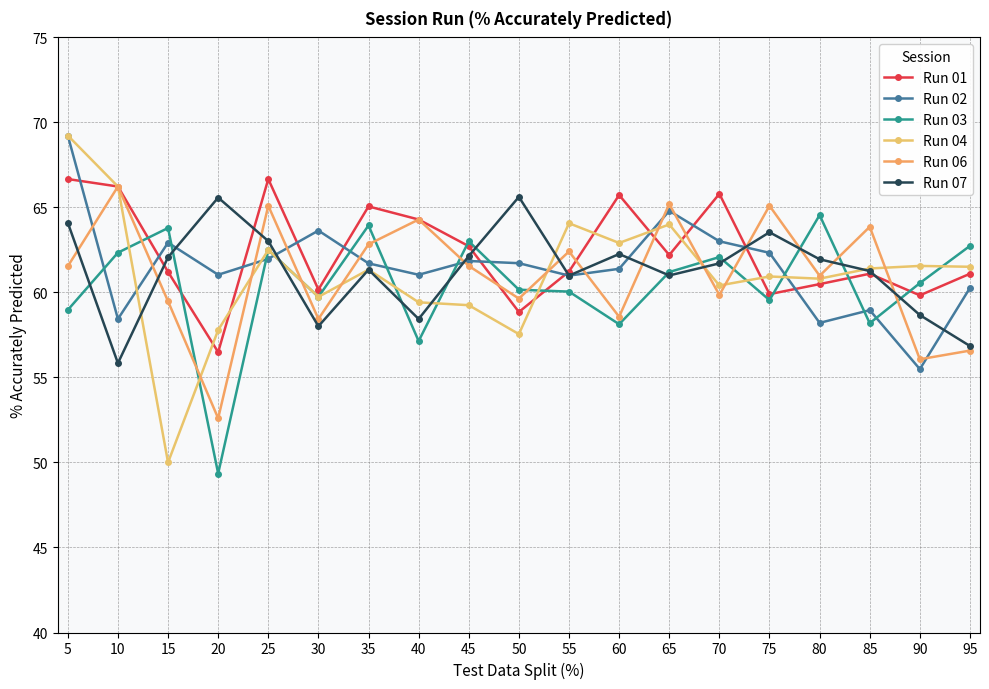

How many lines are shown in the chart?

6